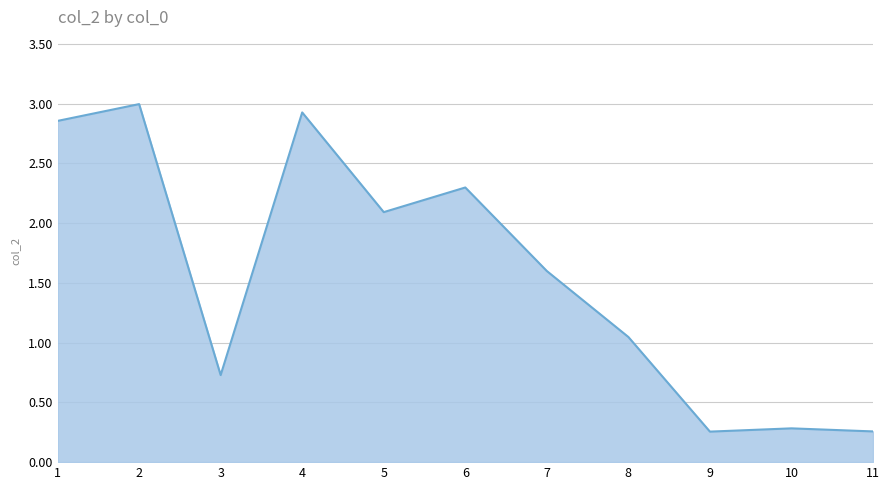

How many interior local valleys (lower than both neighbors) does the data have?

3